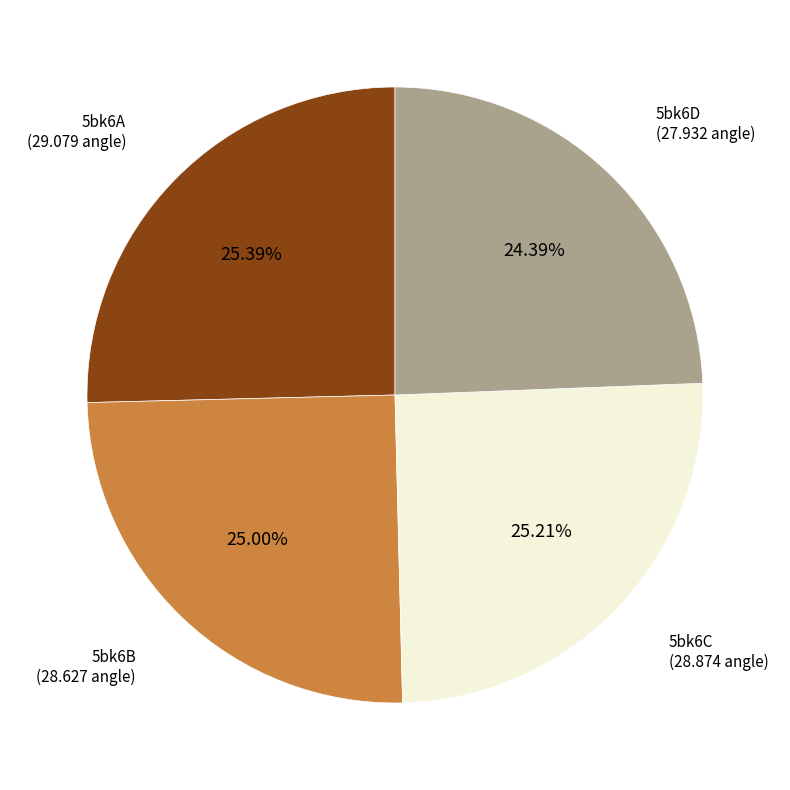

Does any single category account for the majority?

No